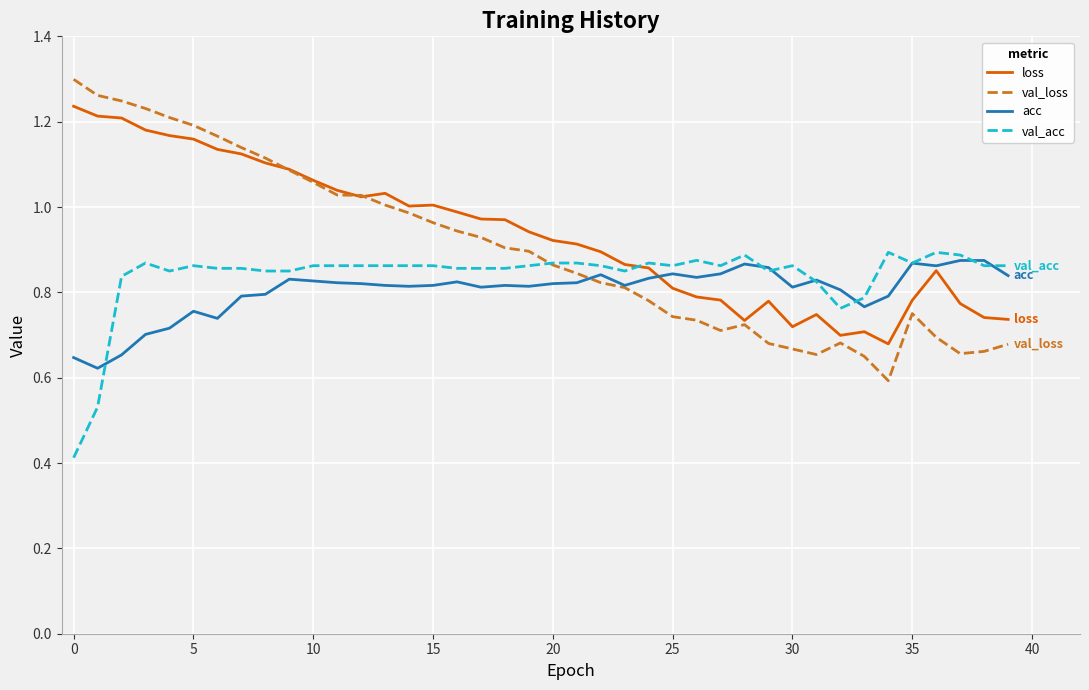

Which series has the largest range (max minus min)?

val_loss